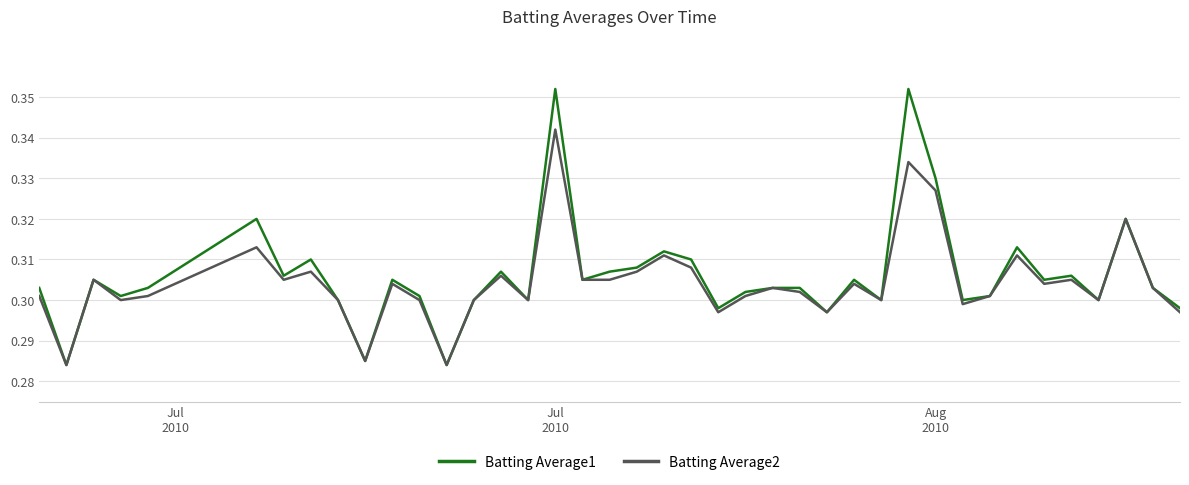

Count the Batting Average2 values in the range 0 to 1.

40